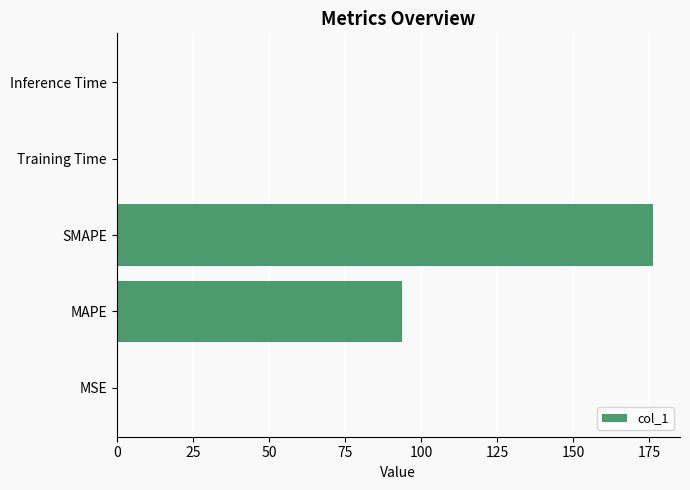

True or false: the data shows 93.7 at MAPE.

True